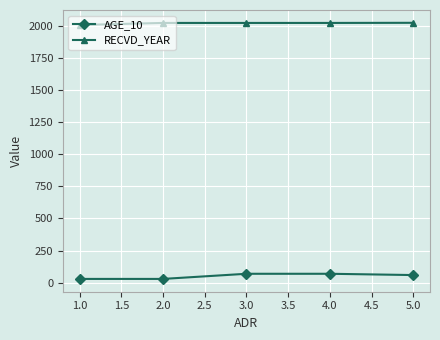

What is the sum of all RECVD_YEAR values?

10090